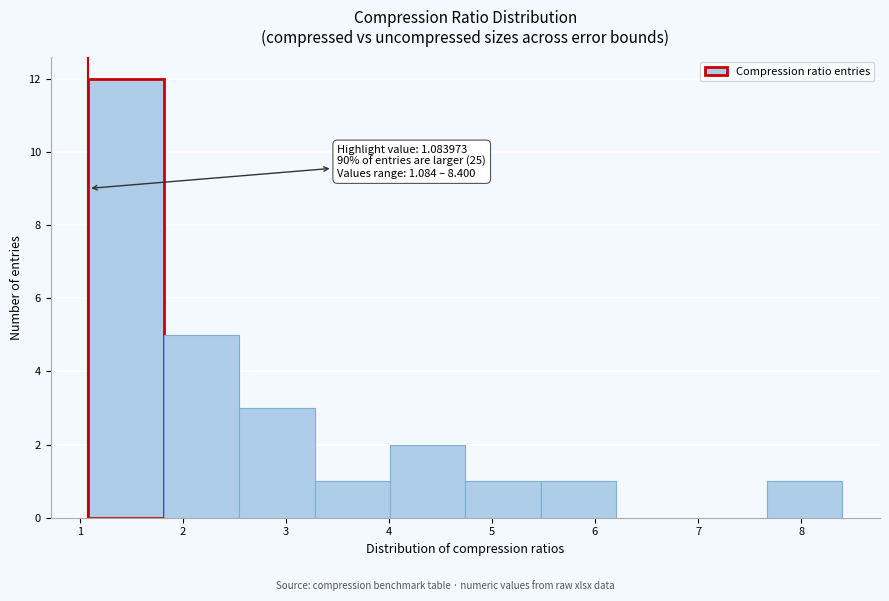

Over which range of the x-axis is the bar tallest?

1.1 to 1.8